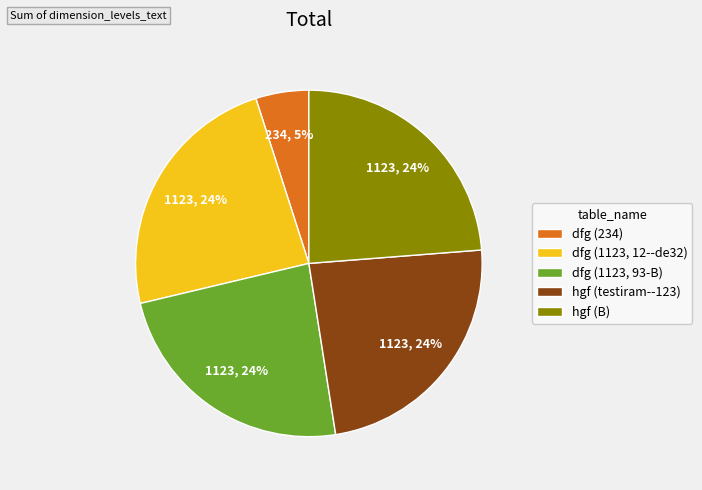

To the nearest percent, what is the average slice percentage?

20%